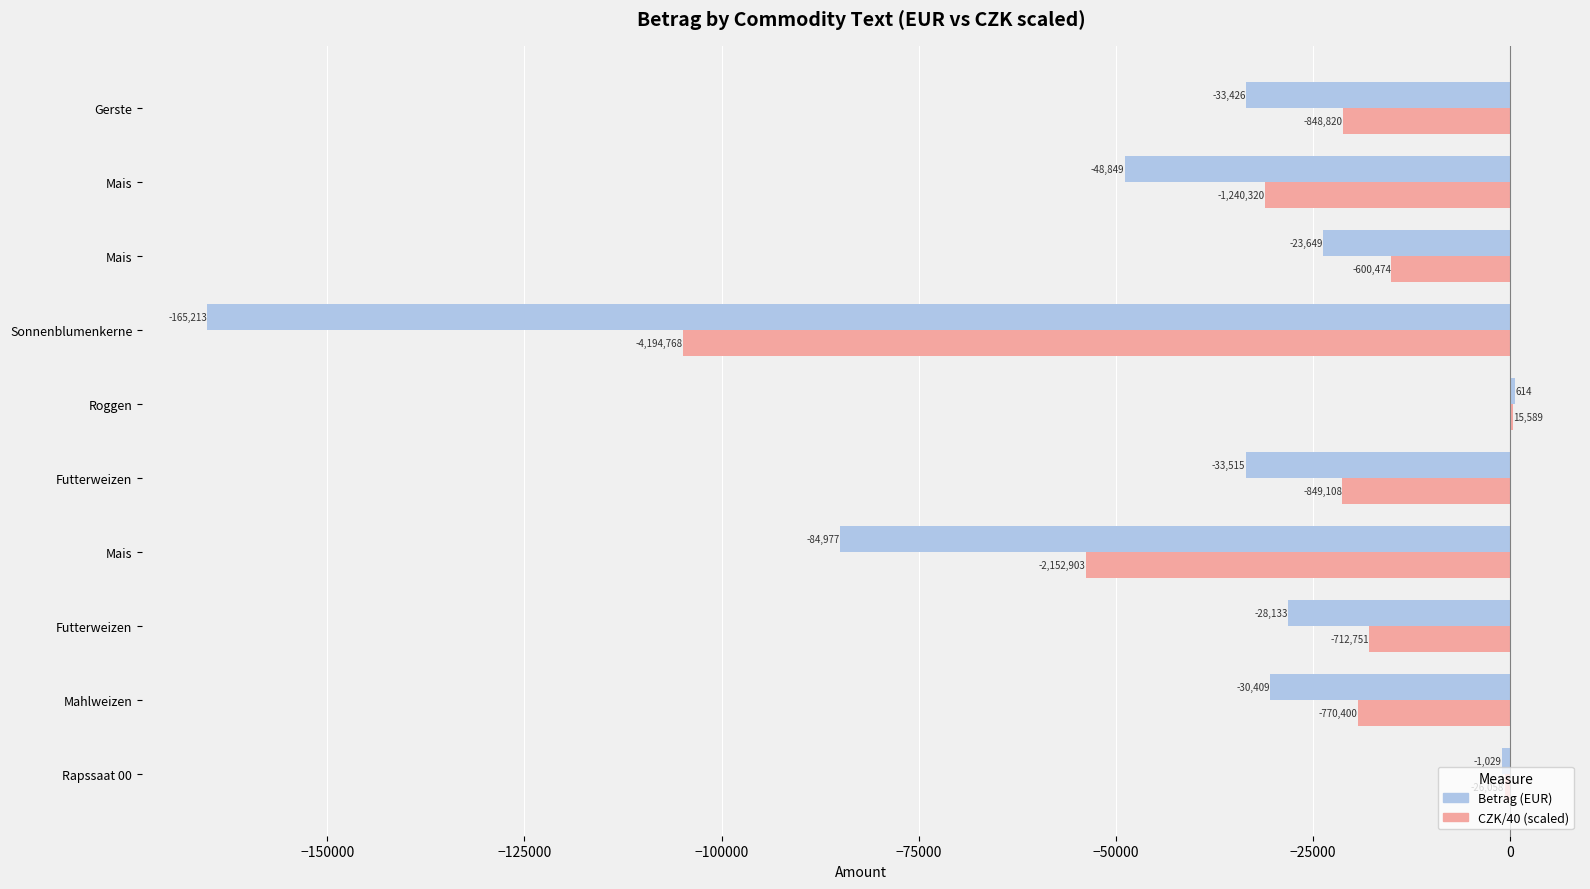

What are all the series names shown in the legend?

Betrag (EUR), CZK/40 (scaled)